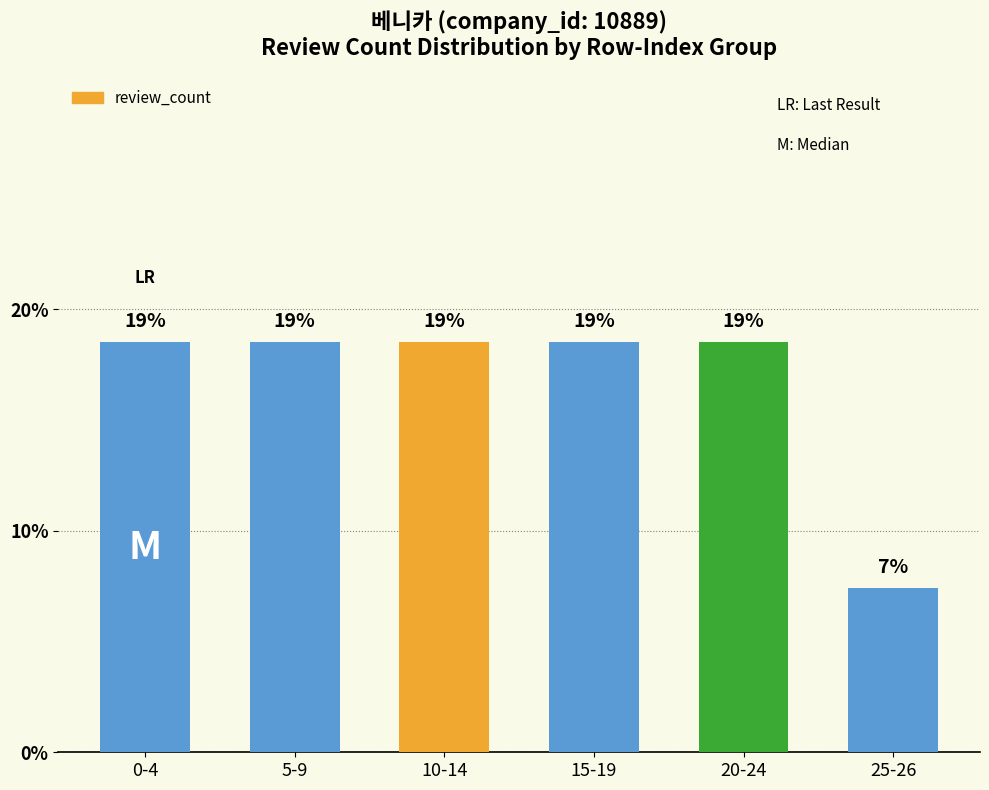

What is the label of the 4th bar from the right?

10-14